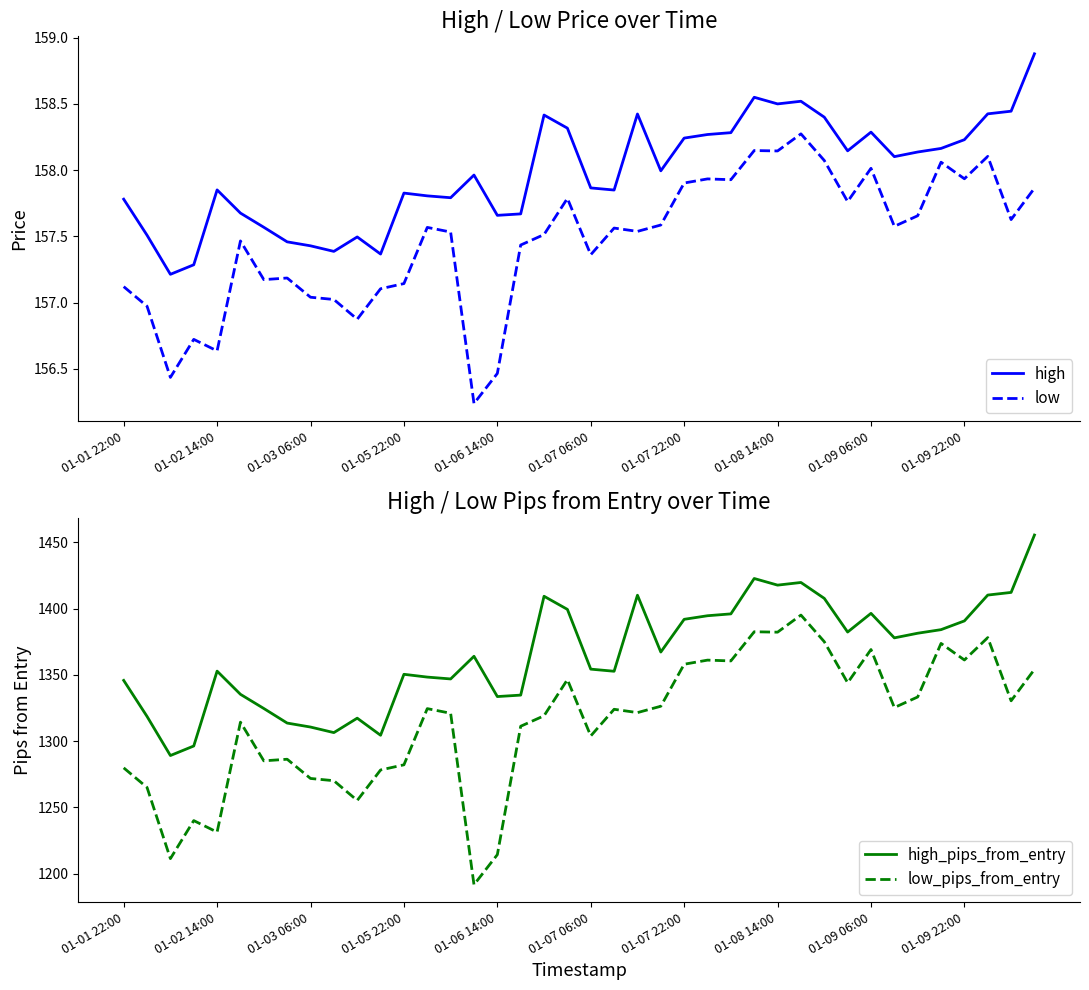

What is the lowest value of the high_pips_from_entry series?

1289.1